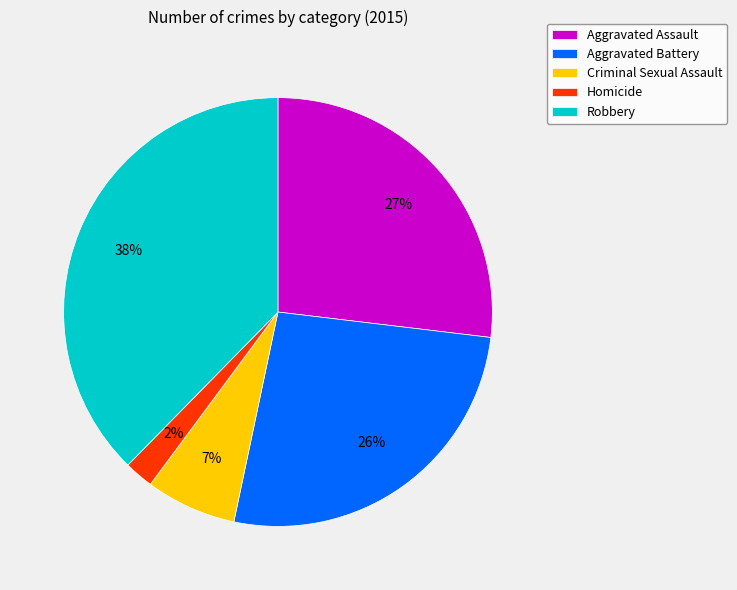

To the nearest percent, what is the combined percentage of Criminal Sexual Assault and Aggravated Assault?

34%